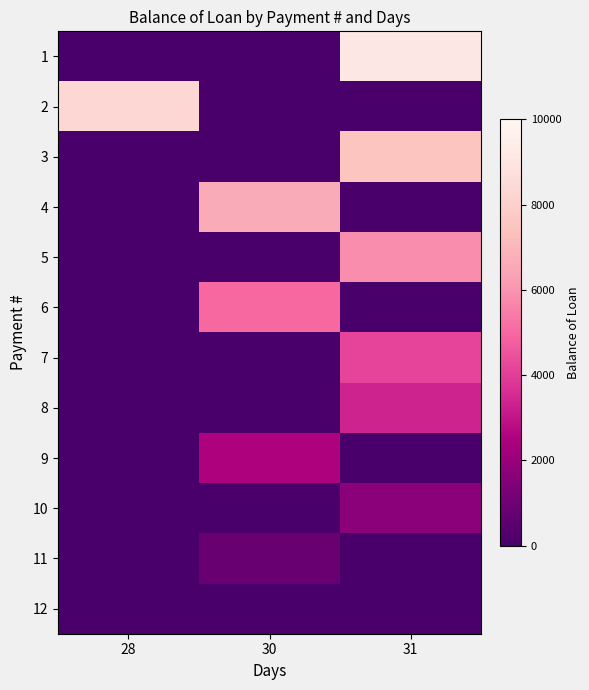

What is the spread (max minus min) of values at 30?

6666.7